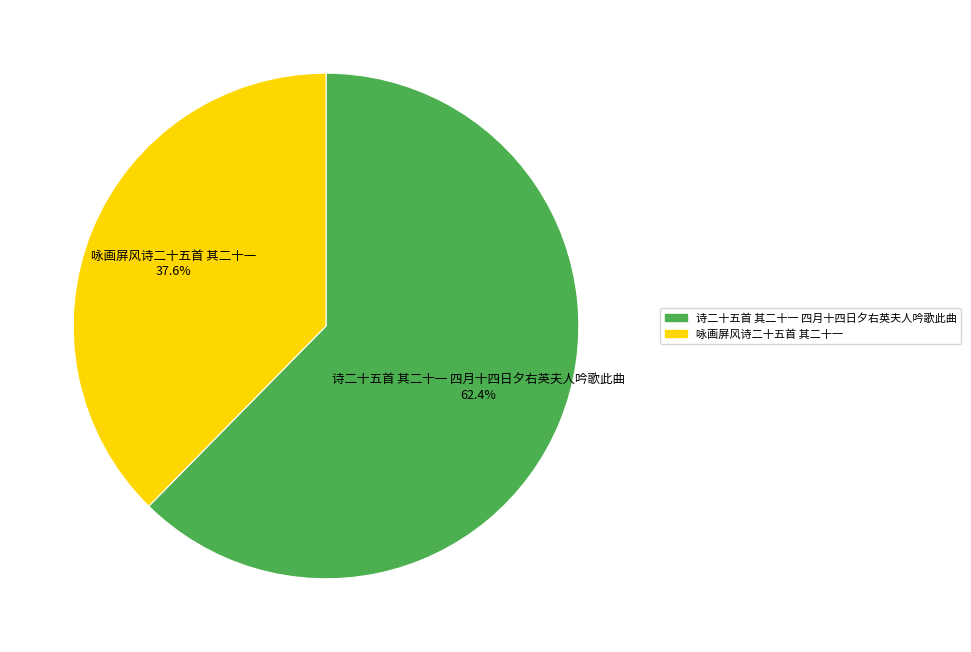

What is the total percentage of 诗二十五首 其二十一 四月十四日夕右英夫人吟歌此曲 and 咏画屏风诗二十五首 其二十一?

100.0%